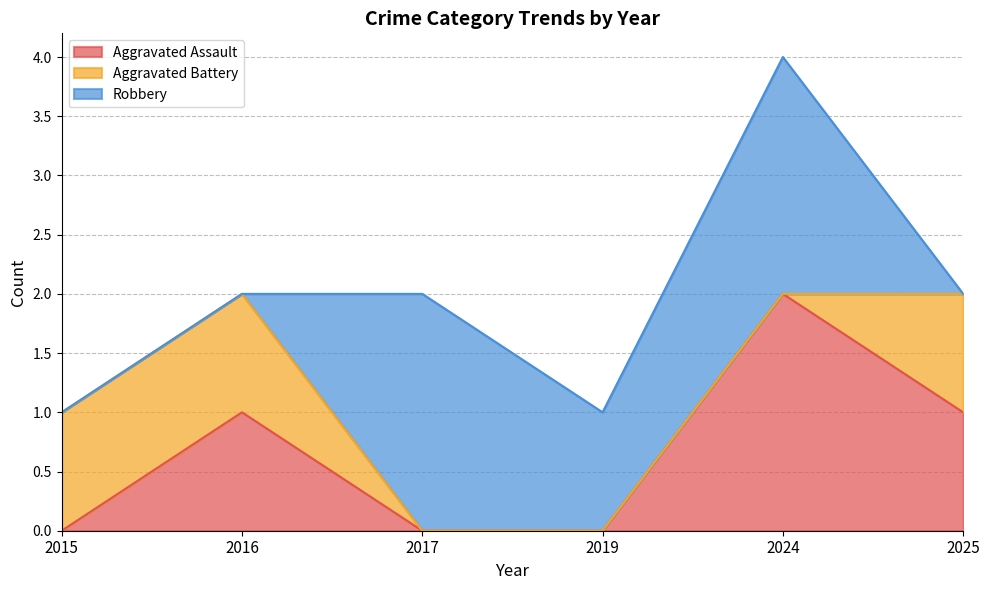

Rank the categories by Aggravated Battery value from lowest to highest.

2017, 2019, 2024, 2015, 2016, 2025